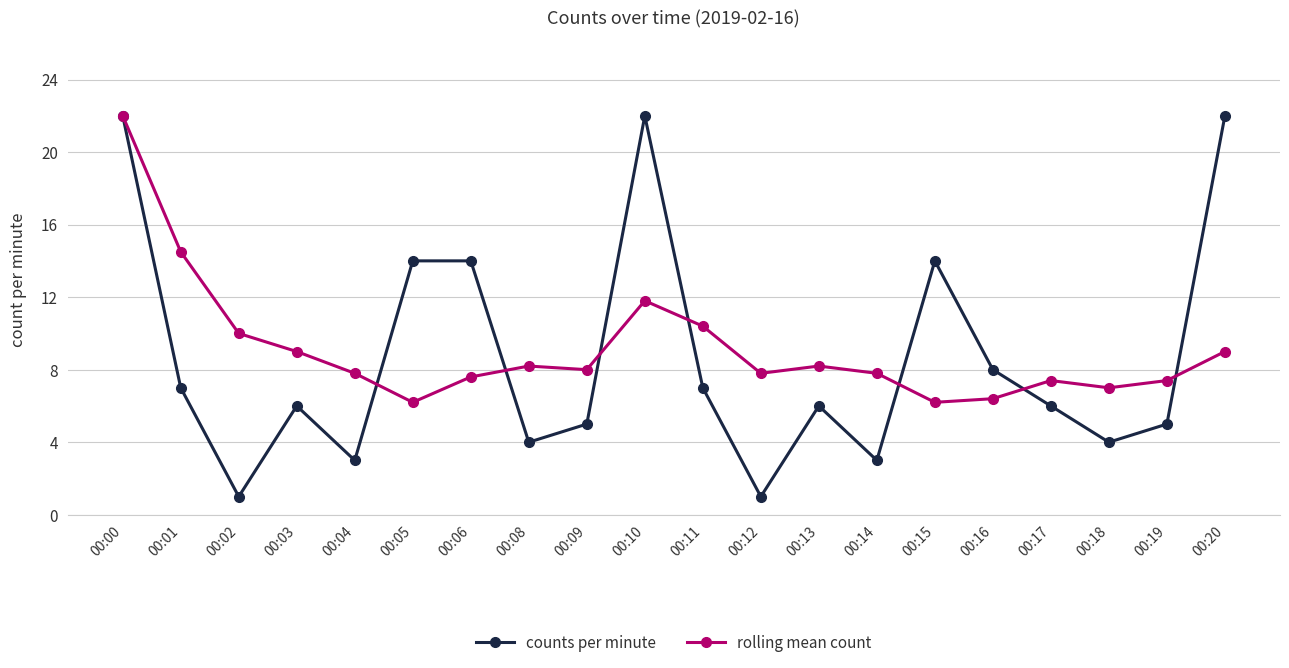

What is the total value across all series at 00:17?

13.4